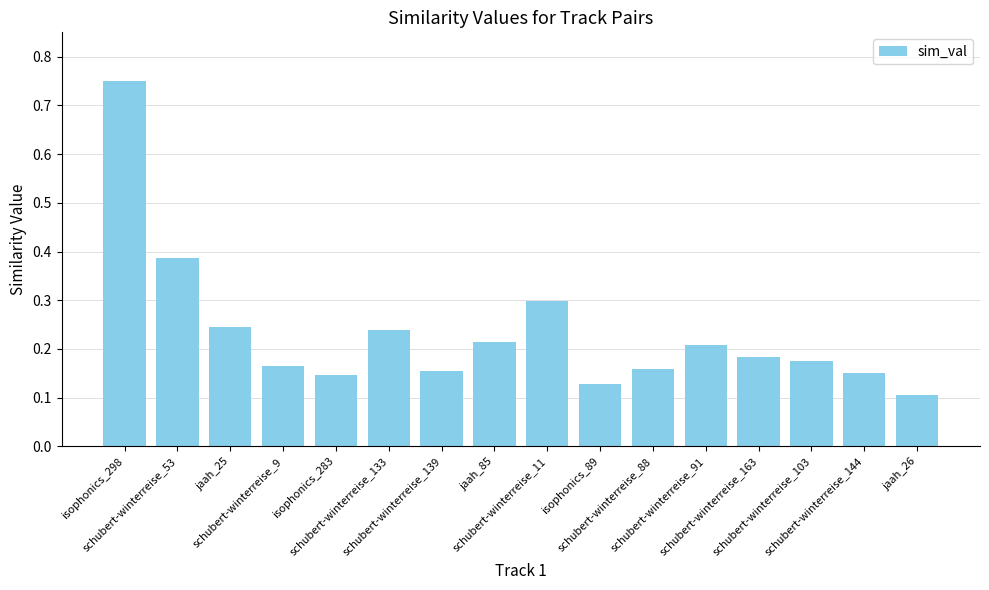

What is the sum of all values?

3.7